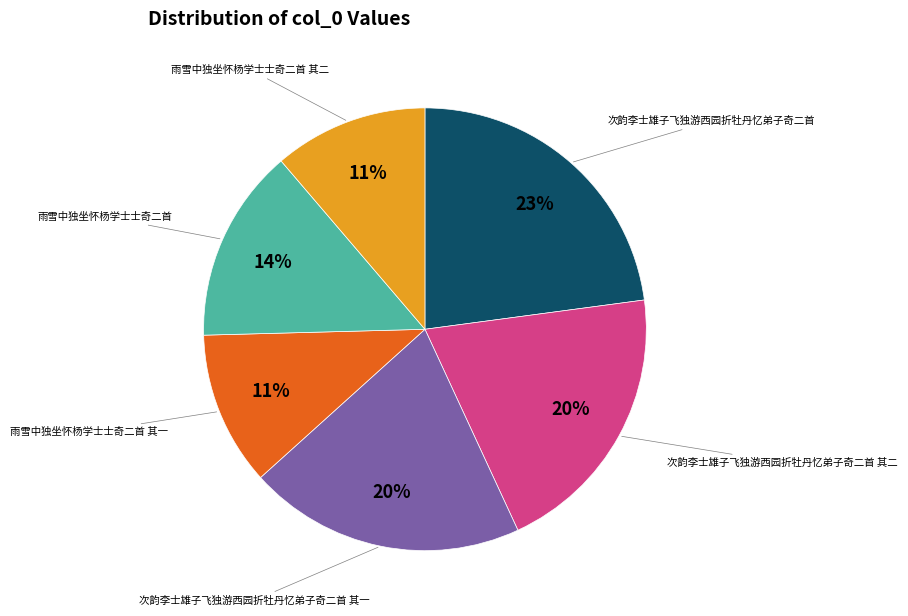

What is the ratio of the value at 雨雪中独坐怀杨学士士奇二首 to the value at 次韵李士雄子飞独游西园折牡丹忆弟子奇二首 其一?

0.7